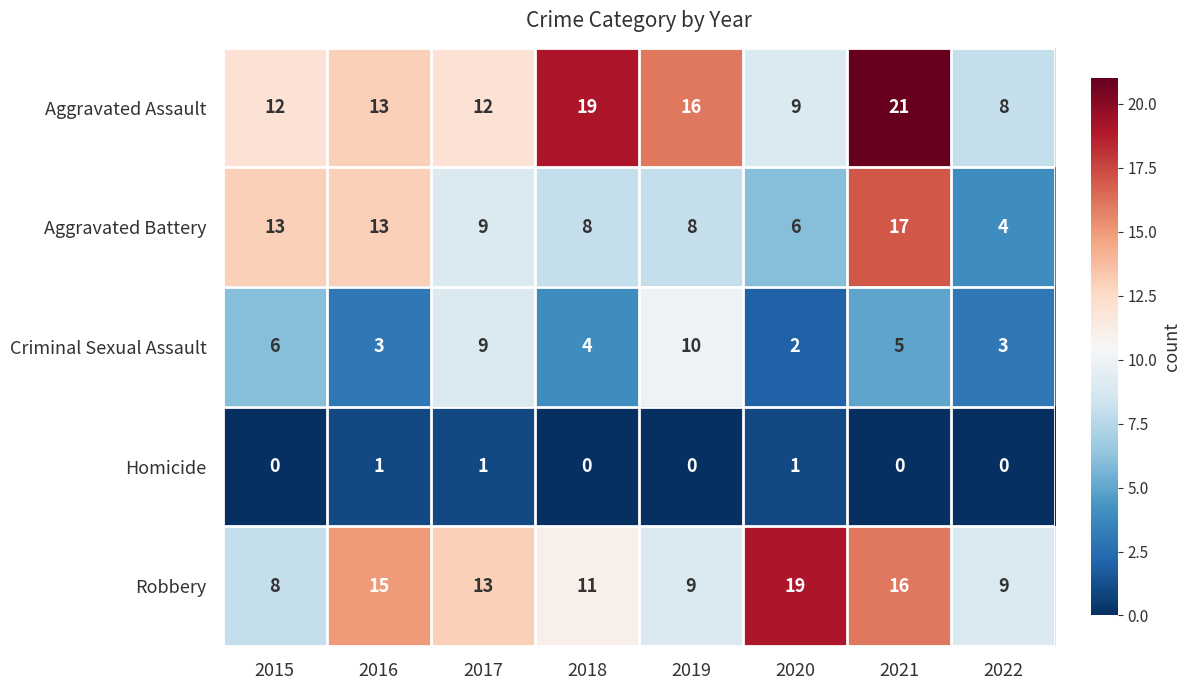

True or false: Aggravated Battery has a value of 13 at 2015.

True